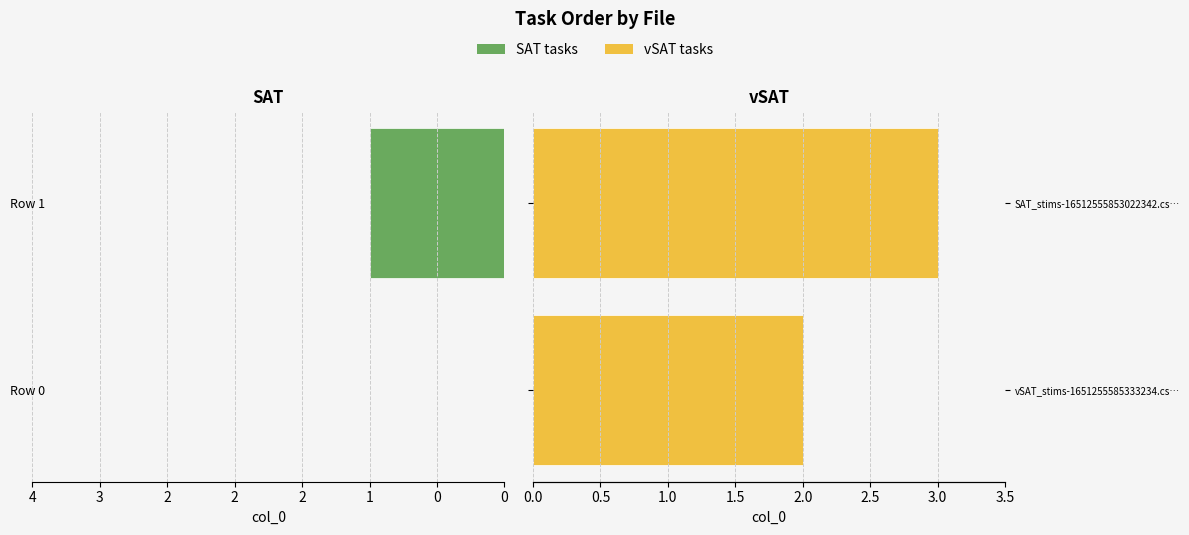

Is it true that vSAT tasks equals 1 at Row 0?

False